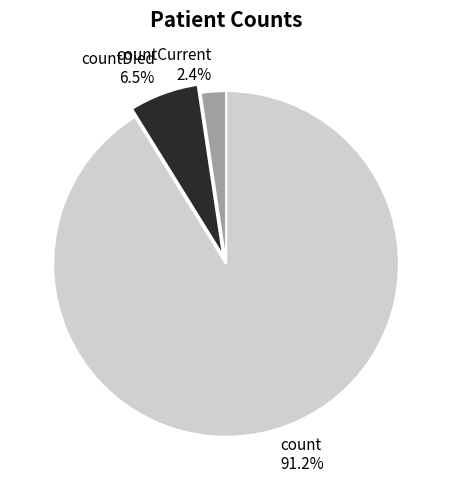

What is the majority slice?

count 91.2%